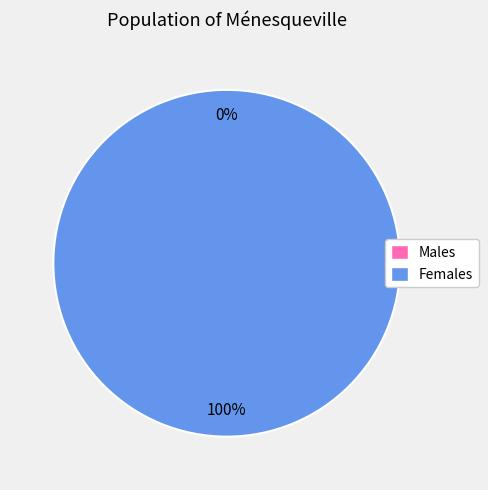

Which category accounts for the majority?

1561558065